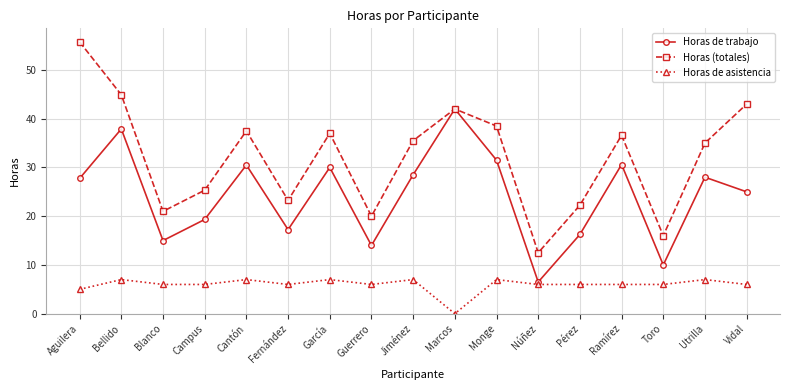

Where does the Horas de asistencia series first go above 6?

Bellido